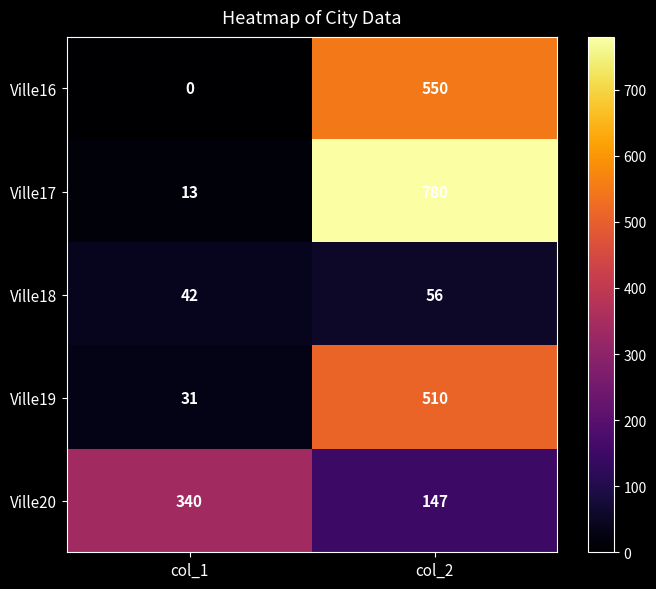

At which label is Ville18 closest to 49?

col_1